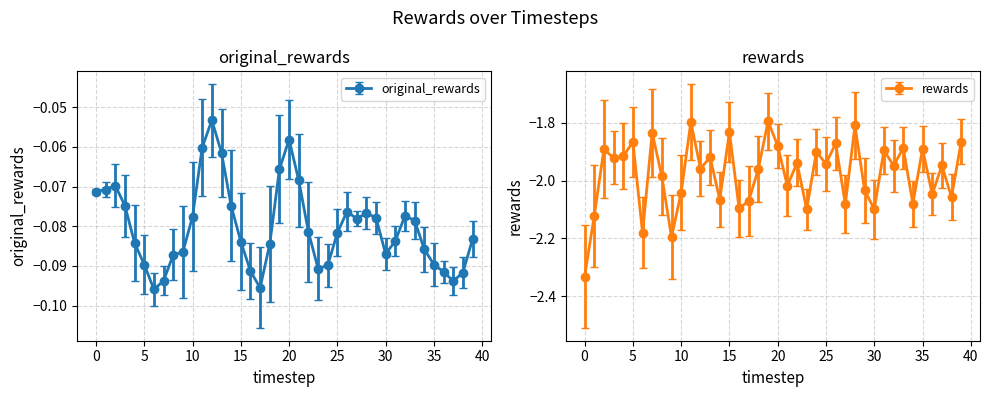

What are all the series names shown in the legend?

original_rewards, rewards